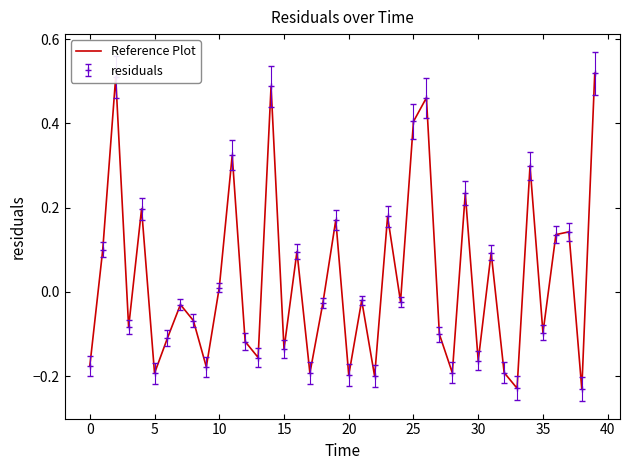

Reading right to left, transcribe all the data shown in this chart.

0.5	-0.2	0.1	0.1	-0.1	0.3	-0.2	-0.2	0.1	-0.2	0.2	-0.2	-0.1	0.5	0.4	-0.0	0.2	-0.2	-0.0	-0.2	0.2	-0.0	-0.2	0.1	-0.1	0.5	-0.2	-0.1	0.3	0.0	-0.2	-0.1	-0.0	-0.1	-0.2	0.2	-0.1	0.5	0.1	-0.2